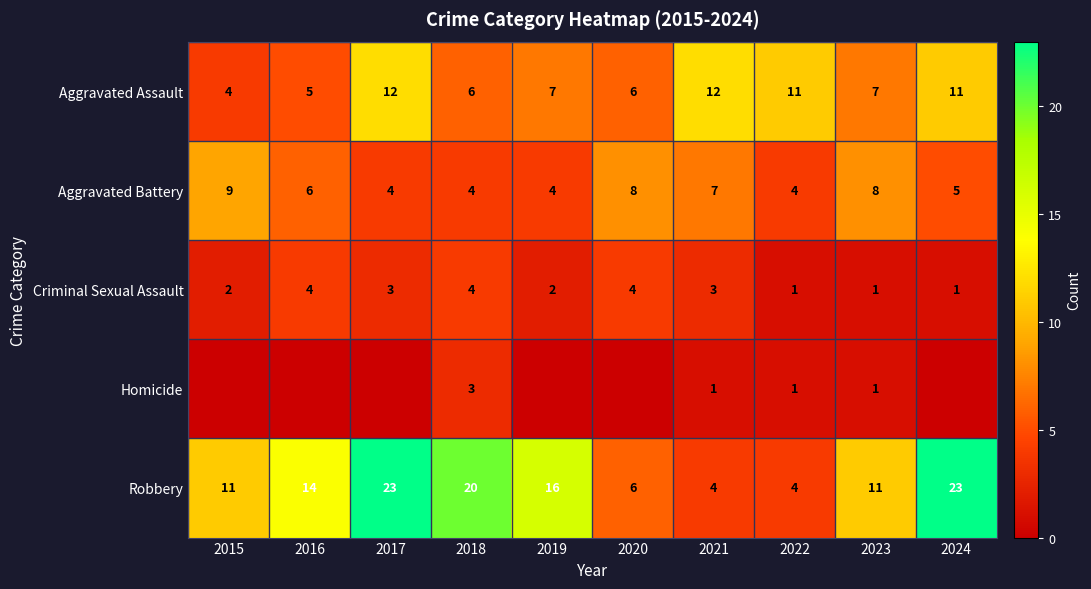

How many Robbery values are between 6 and 20?

6